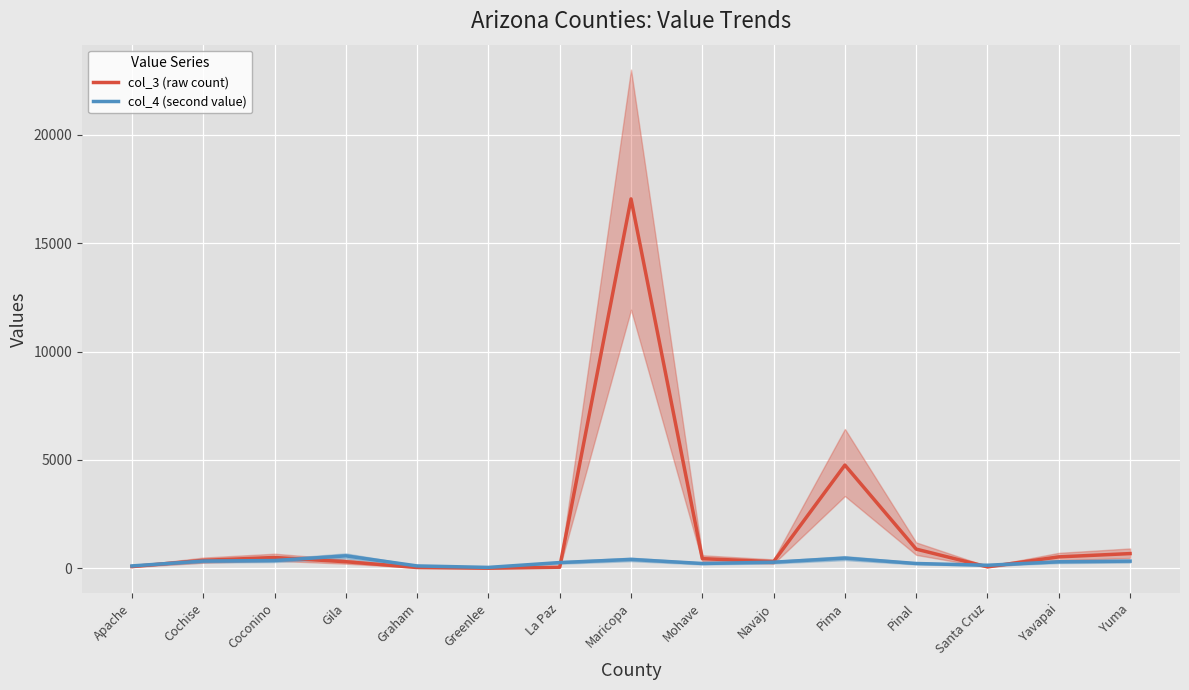

At which category does the chart reach its minimum across all series?

Greenlee